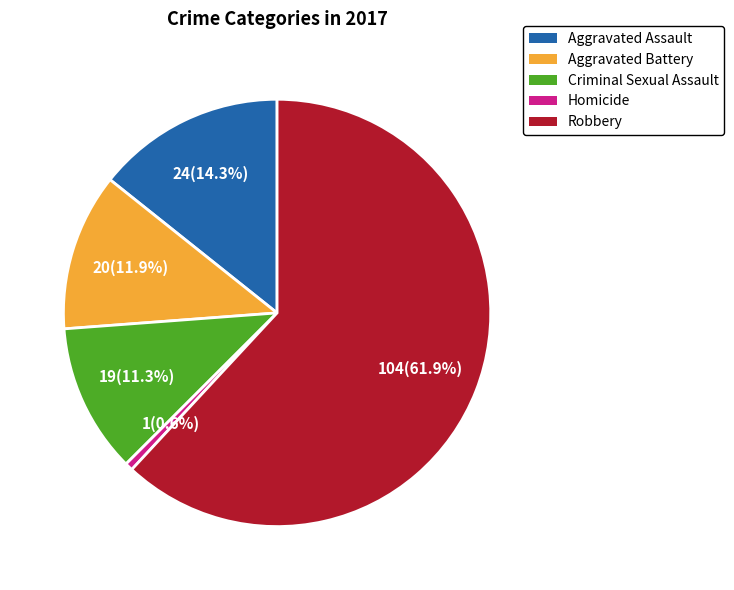

Does Aggravated Assault account for over 50% of the chart?

No